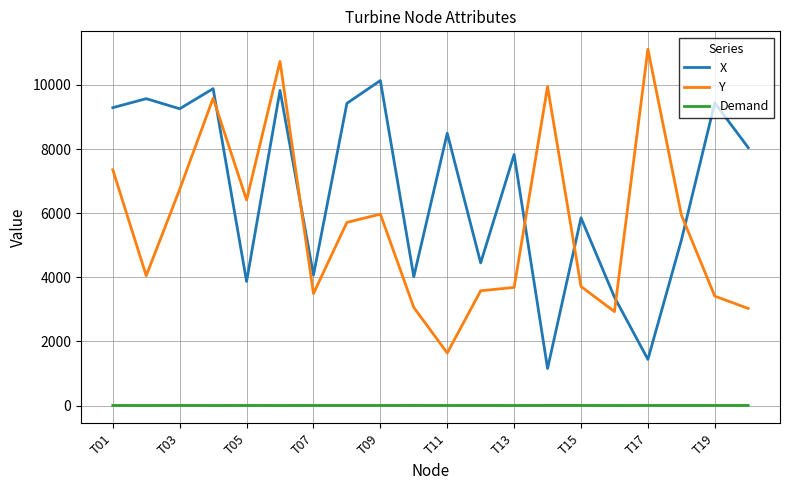

List the series in order of their overall mean, highest first.

X, Y, Demand